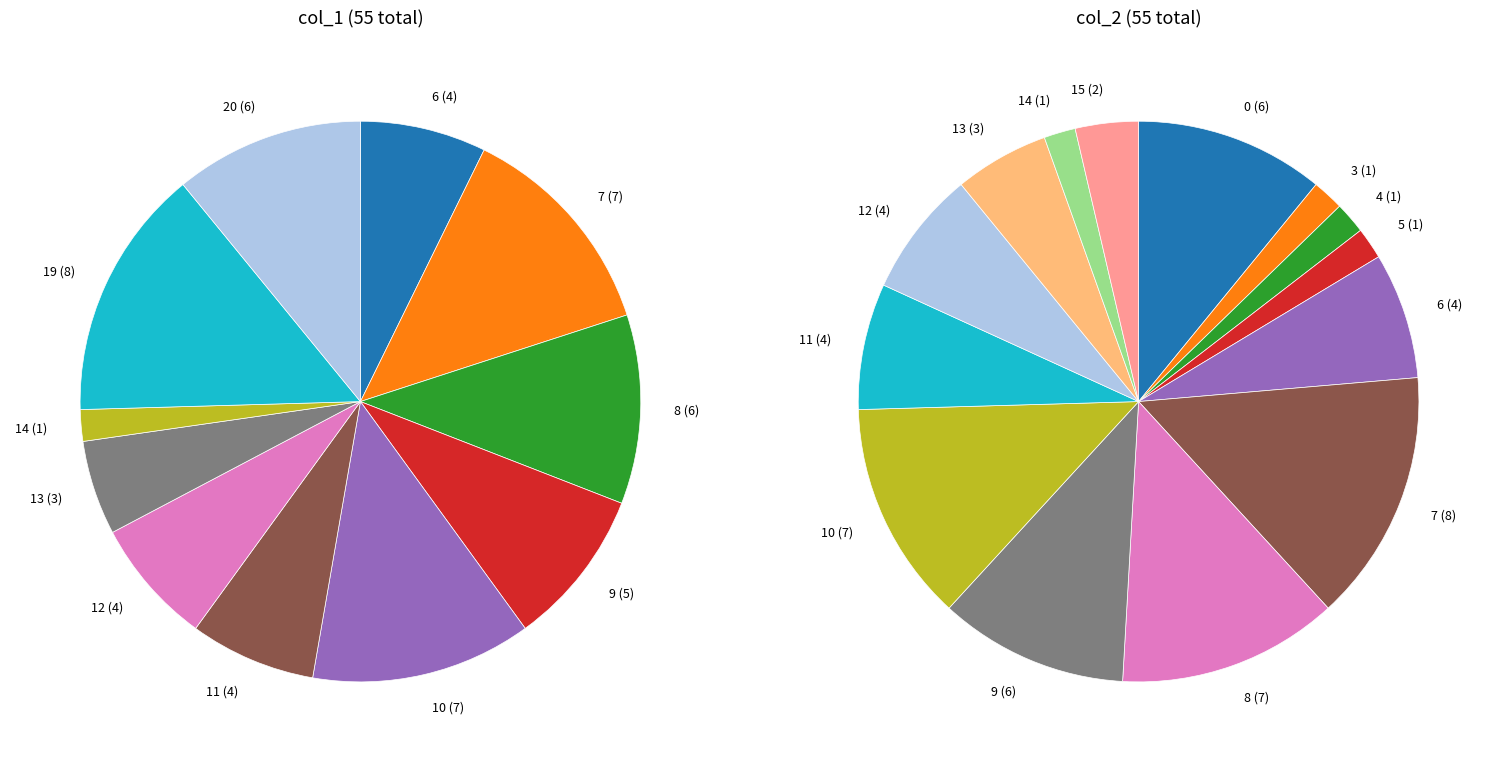

To the nearest percent, what portion does 20 represent?

11%